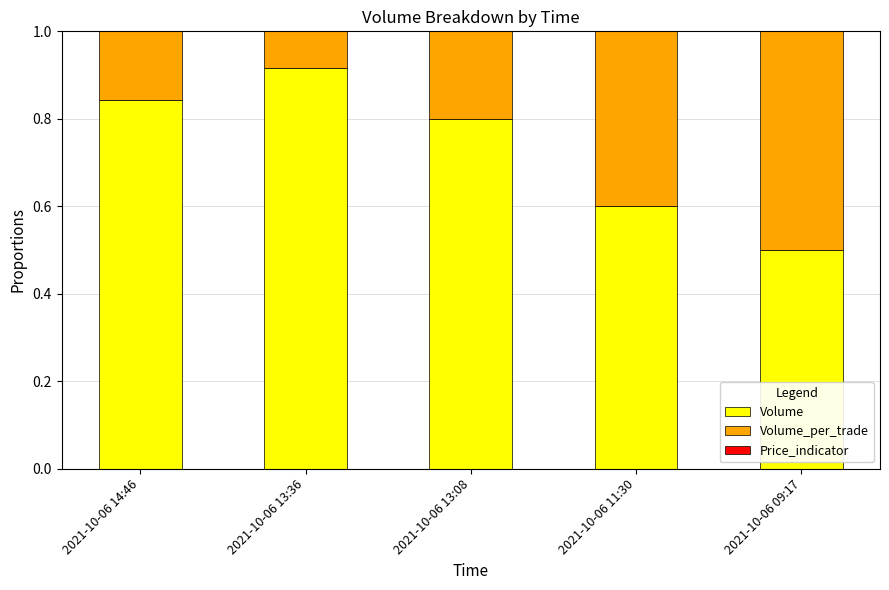

What is the difference between the maximum and second lowest values in the Volume series?

0.3